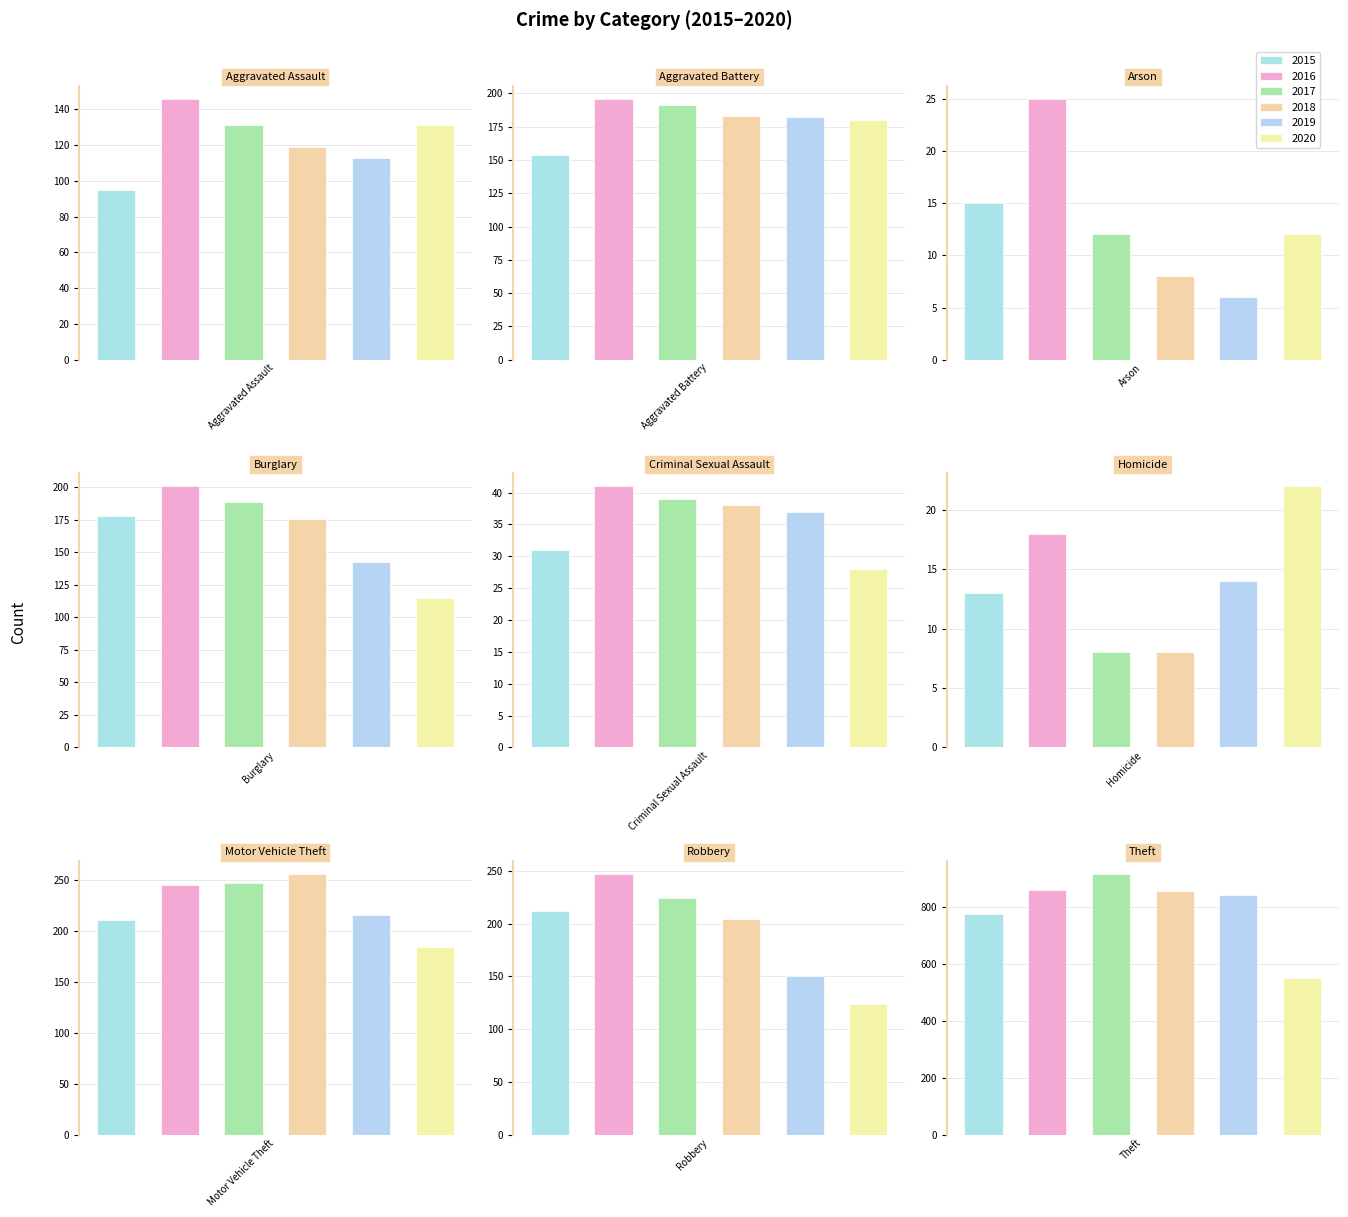

Between Burglary and Robbery, which series saw the biggest shift?

2016